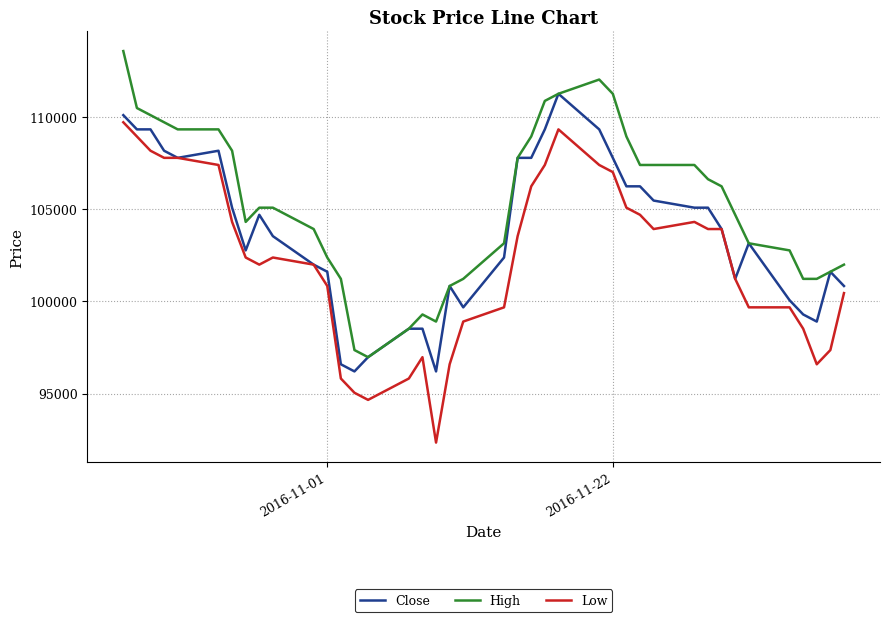

Which series has the largest range (max minus min)?

Low